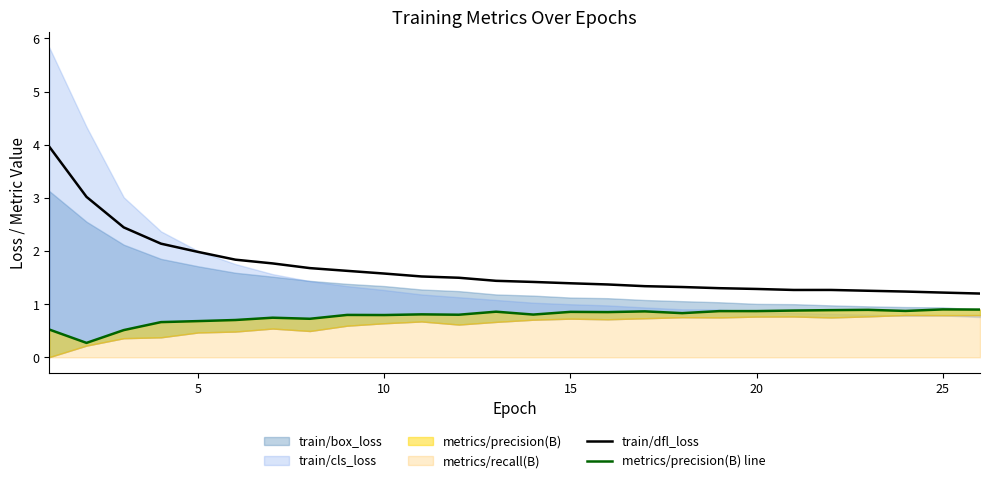

What is the highest value of the train/dfl_loss series?

4.0